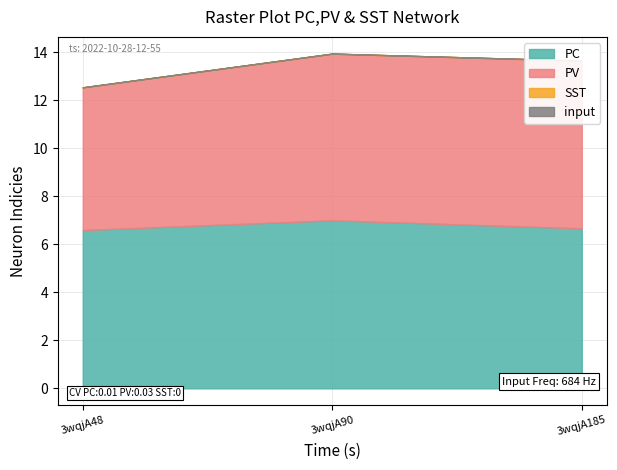

Reading left to right, list all the values displayed in this chart.

col_6: 6.6	7.0	6.7
col_7: 5.9	6.9	7.0
col_2: 0.0	0.0	0.0
col_3: 0.0	0.0	0.0
col_4: 0.0	0.0	0.0
col_5: 0.0	0.0	0.0